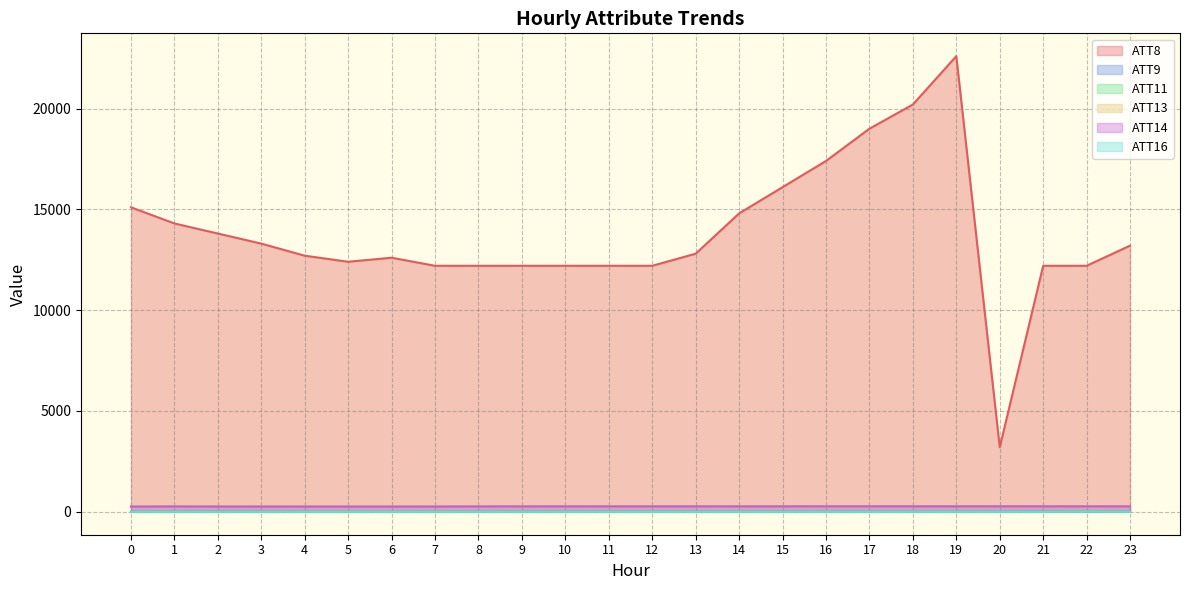

List the series in order of their peak value, highest first.

ATT8, ATT13, ATT14, ATT11, ATT9, ATT16